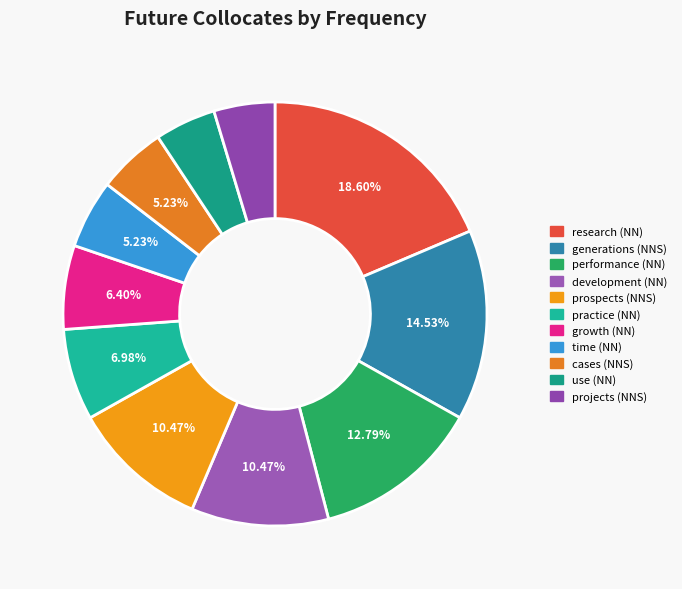

To the nearest percent, what is the difference between the research (NN) and growth (NN) slice percentages?

12%